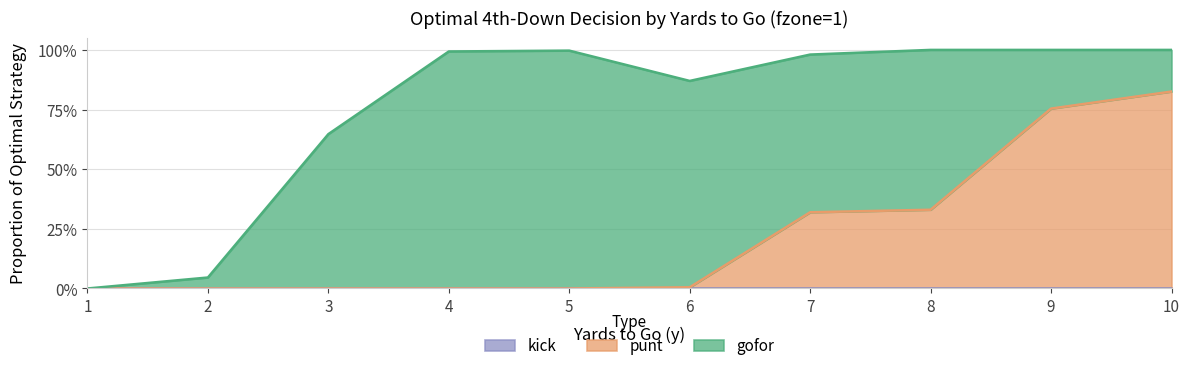

Reading right to left, what are all the values shown in this chart?

gofor: 0.2	0.2	0.7	0.7	0.9	1.0	1.0	0.6	0.0	0.0
punt: 0.8	0.8	0.3	0.3	0.0	0.0	0.0	0.0	0.0	0.0
kick: 0.0	0.0	0.0	0.0	0.0	0.0	0.0	0.0	0.0	0.0